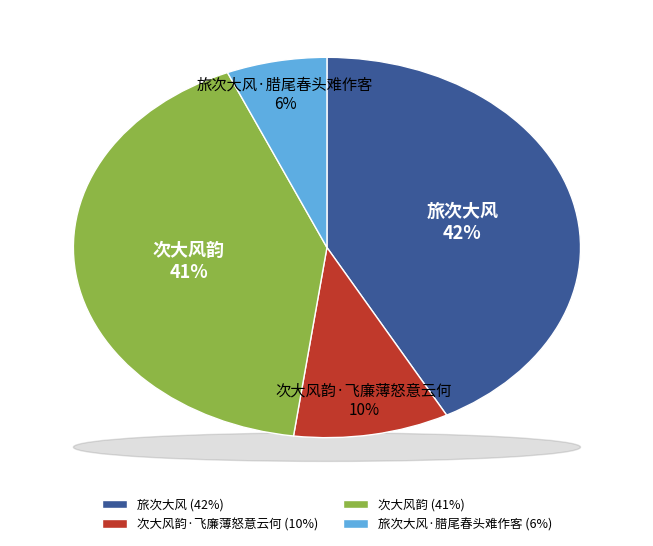

How many slices are in this pie chart?

4